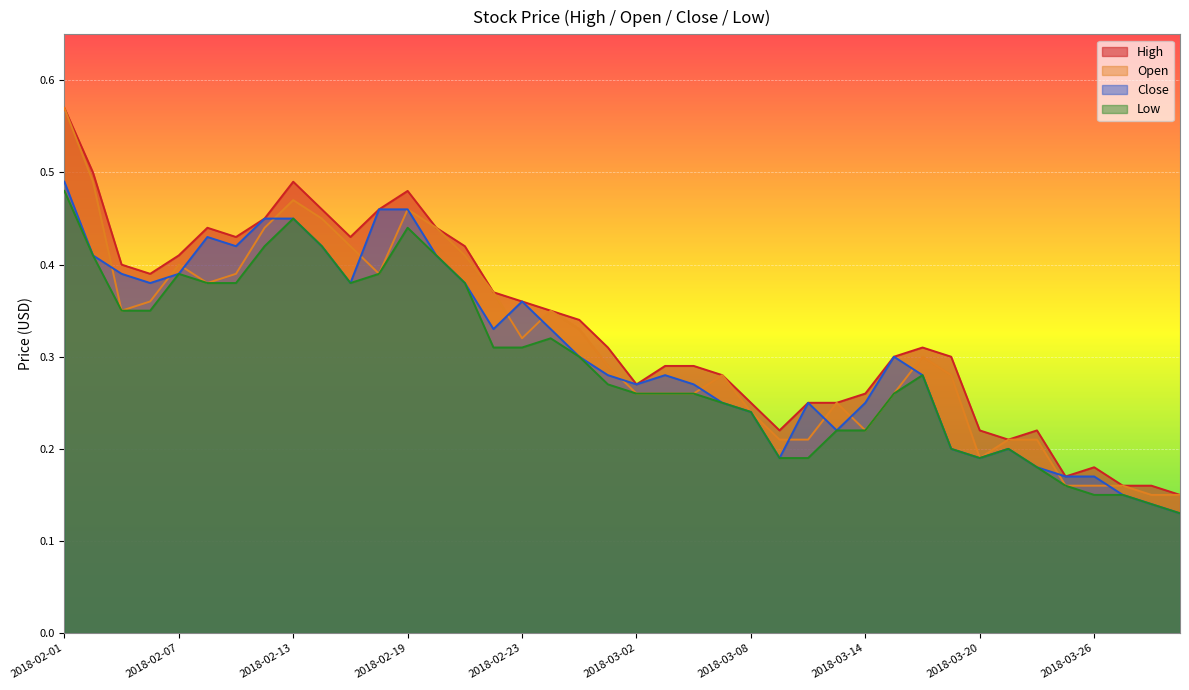

Reading left to right, list all the values displayed in this chart.

High: 0.6	0.5	0.4	0.4	0.4	0.4	0.4	0.5	0.5	0.5	0.4	0.5	0.5	0.4	0.4	0.4	0.4	0.3	0.3	0.3	0.3	0.3	0.3	0.3	0.2	0.2	0.2	0.2	0.3	0.3	0.3	0.3	0.2	0.2	0.2	0.2	0.2	0.2	0.2	0.1
Open: 0.6	0.5	0.3	0.4	0.4	0.4	0.4	0.4	0.5	0.5	0.4	0.4	0.5	0.4	0.4	0.4	0.3	0.3	0.3	0.3	0.3	0.3	0.3	0.3	0.2	0.2	0.2	0.2	0.2	0.3	0.3	0.3	0.2	0.2	0.2	0.2	0.2	0.2	0.1	0.1
Close: 0.5	0.4	0.4	0.4	0.4	0.4	0.4	0.5	0.5	0.4	0.4	0.5	0.5	0.4	0.4	0.3	0.4	0.3	0.3	0.3	0.3	0.3	0.3	0.2	0.2	0.2	0.2	0.2	0.2	0.3	0.3	0.2	0.2	0.2	0.2	0.2	0.2	0.1	0.1	0.1
Low: 0.5	0.4	0.3	0.3	0.4	0.4	0.4	0.4	0.5	0.4	0.4	0.4	0.4	0.4	0.4	0.3	0.3	0.3	0.3	0.3	0.3	0.3	0.3	0.2	0.2	0.2	0.2	0.2	0.2	0.3	0.3	0.2	0.2	0.2	0.2	0.2	0.1	0.1	0.1	0.1